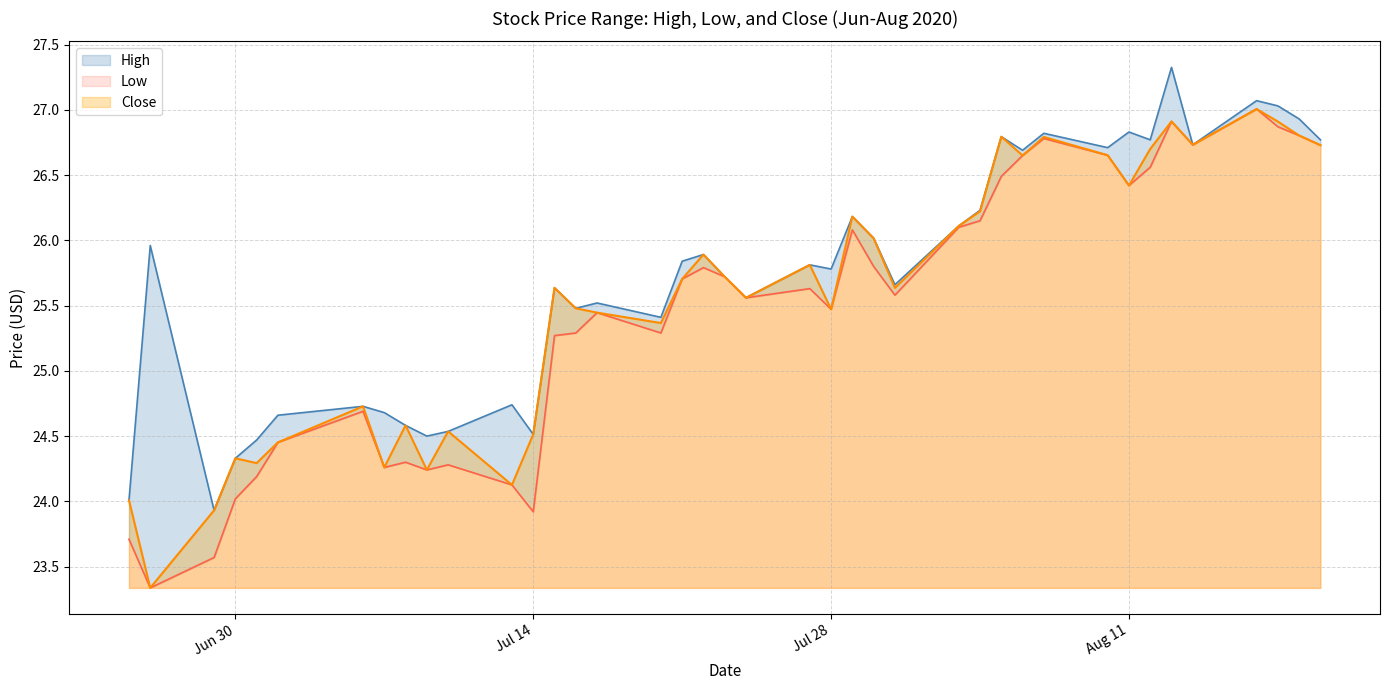

At 2020-08-05, list the series in order from smallest to largest.

Low, High, Close